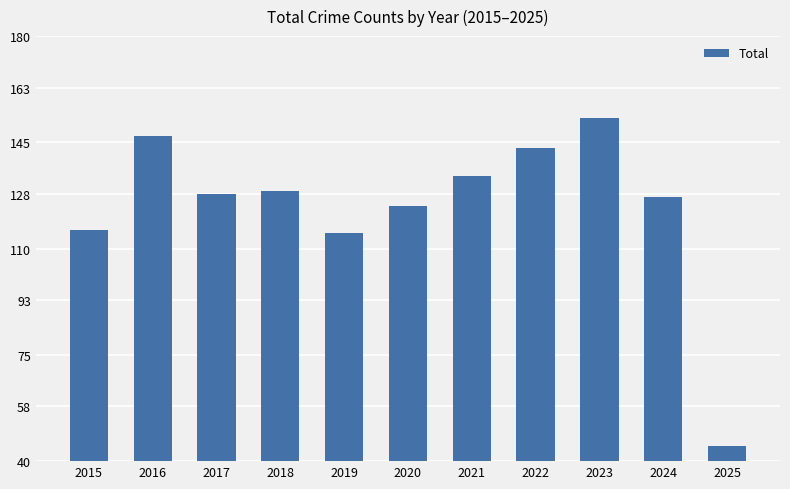

What is the change in value from 2017 to 2025?

-83